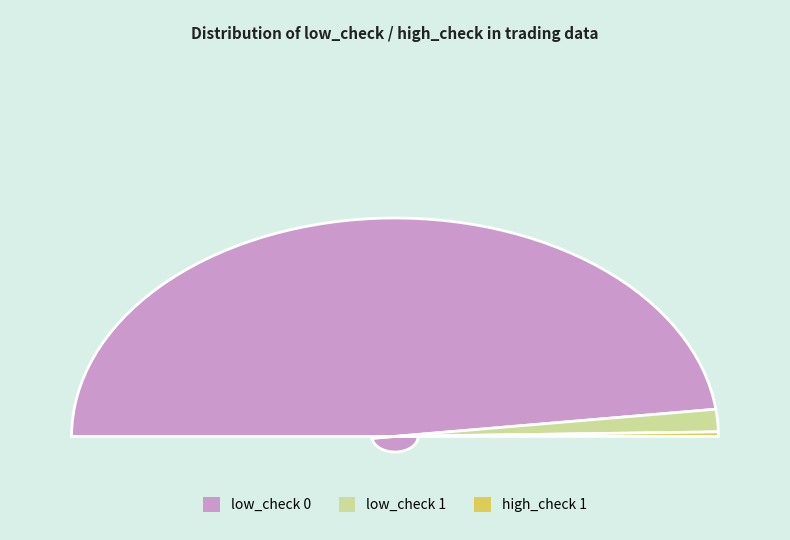

To the nearest percent, what is the average slice percentage?

33%